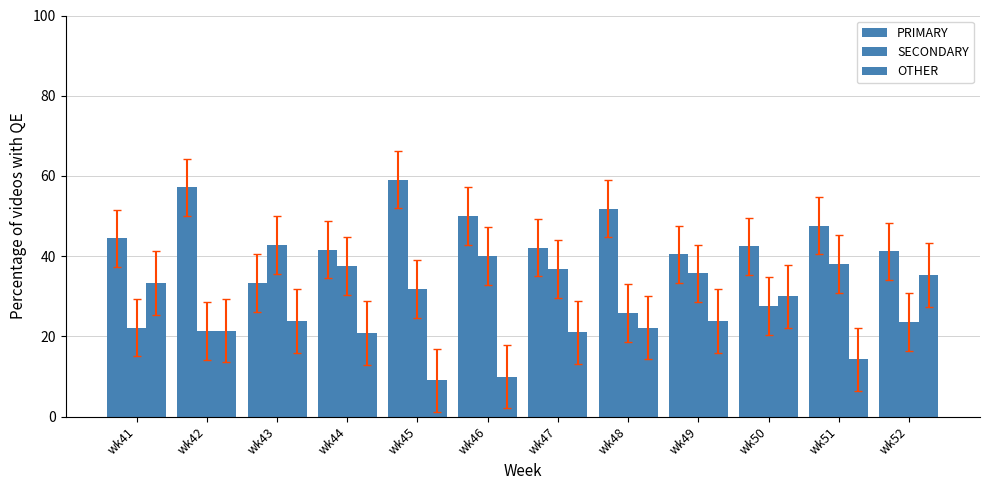

Which series has the largest range (max minus min)?

OTHER